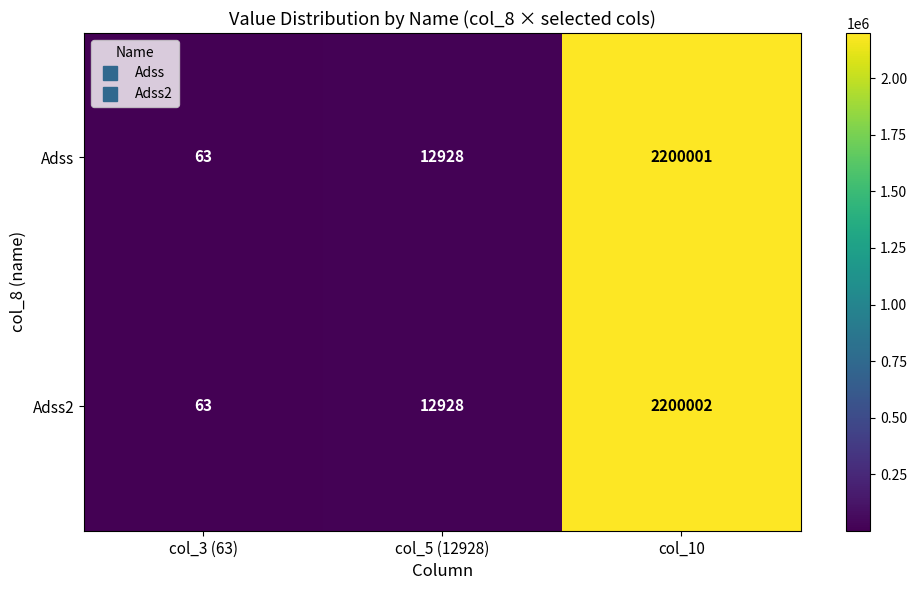

The Adss series shows 2200001 at col_10. True or false?

True